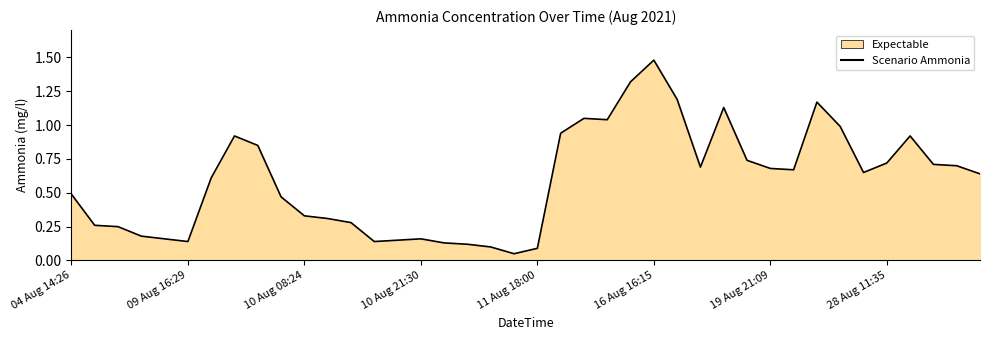

The chart shows a value of 1.3 at 24. True or false?

True